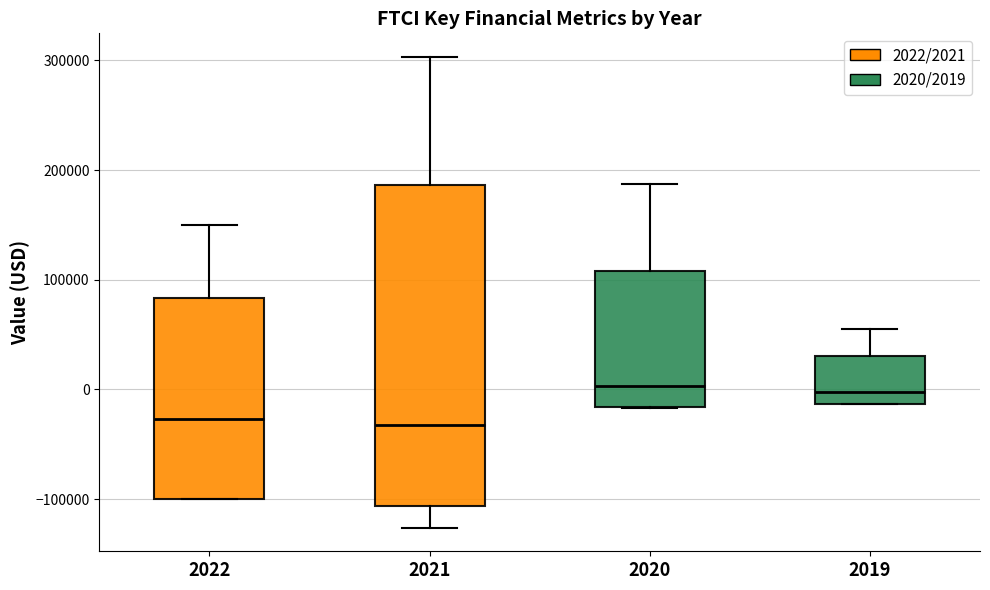

Reading left to right, transcribe this box plot: for each box, give where its median line is, the range the box spans, and where its two whiskers end, as read against the y-axis. The values are not printed on the chart, so give them approximately, as read against the axis.

2022: median -30000, box -100000 to 80000, whiskers -100000 to 150000
2021: median -30000, box -110000 to 190000, whiskers -130000 to 300000
2020: median 0, box -20000 to 110000, whiskers -20000 to 190000
2019: median 0, box -10000 to 30000, whiskers -10000 to 60000